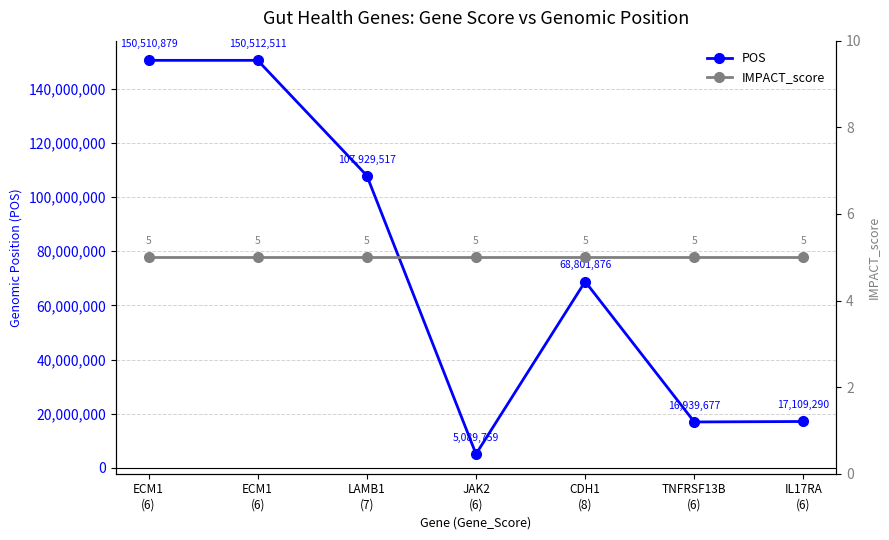

At which category is the sum across all series the highest?

ECM1
(6)